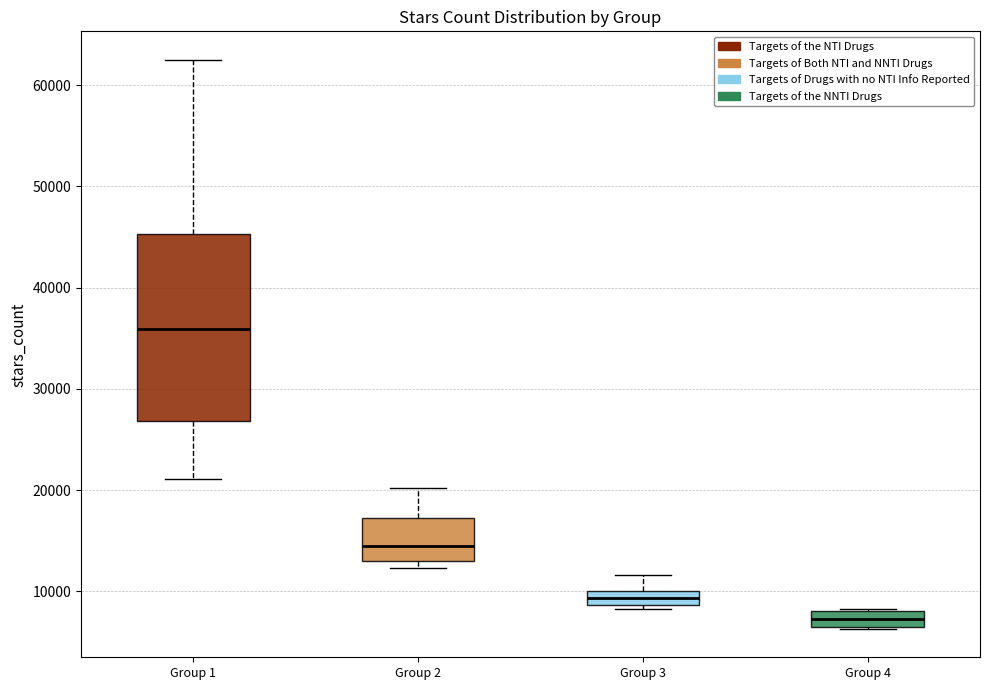

Which box has the highest median line?

Group 1